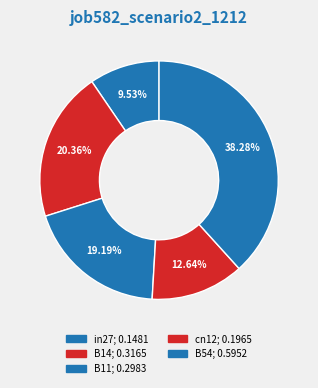

Which category has the biggest portion of the pie?

B54